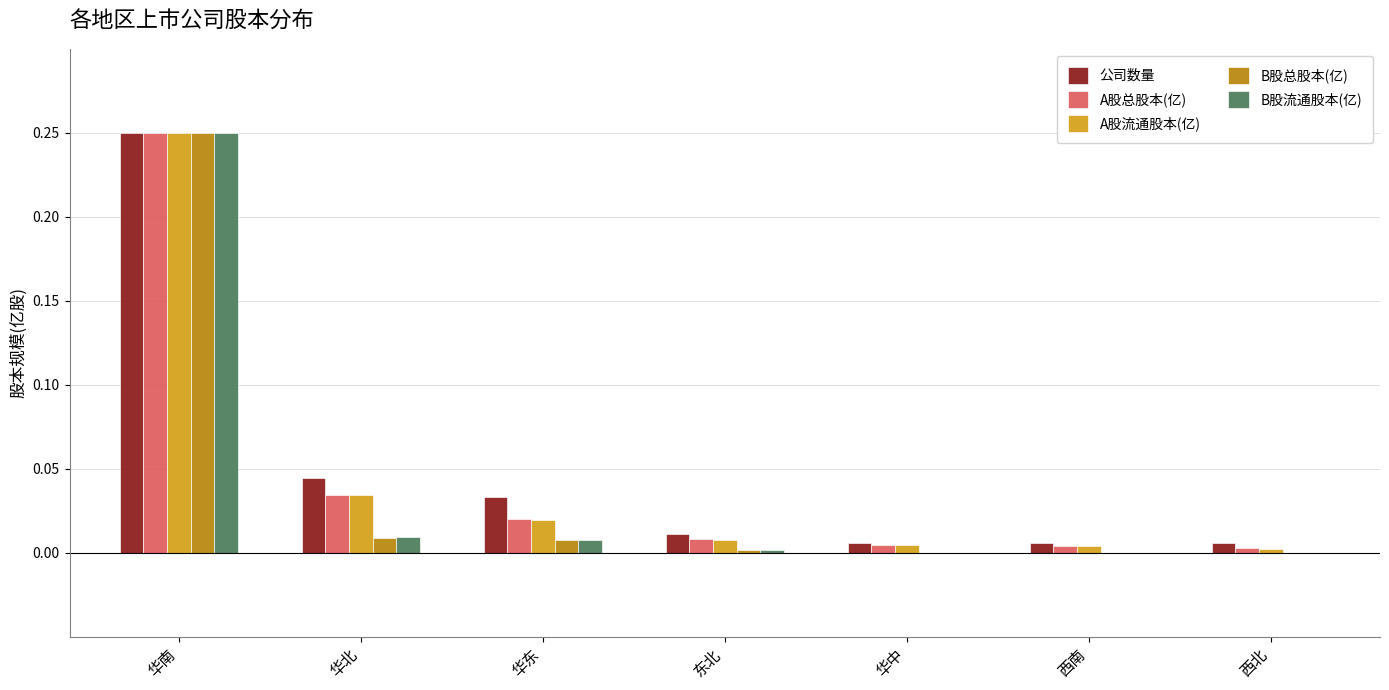

What are all the series names shown in the legend?

公司数量, A股总股本(亿), A股流通股本(亿), B股总股本(亿), B股流通股本(亿)